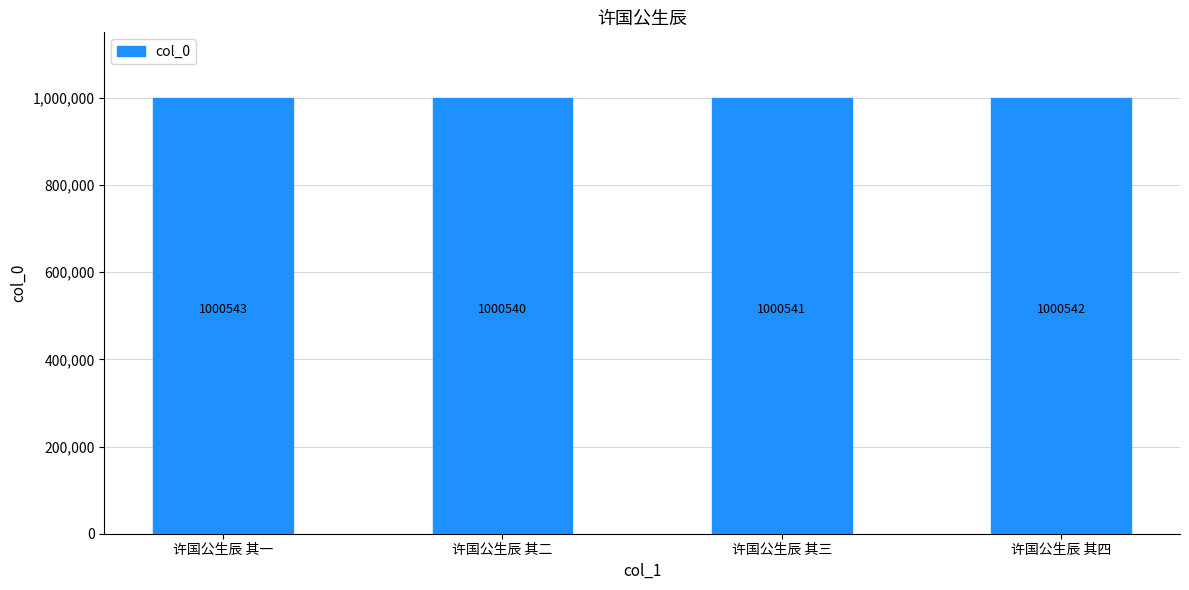

Reading left to right, what are all the values shown in this chart?

1000543	1000540	1000541	1000542